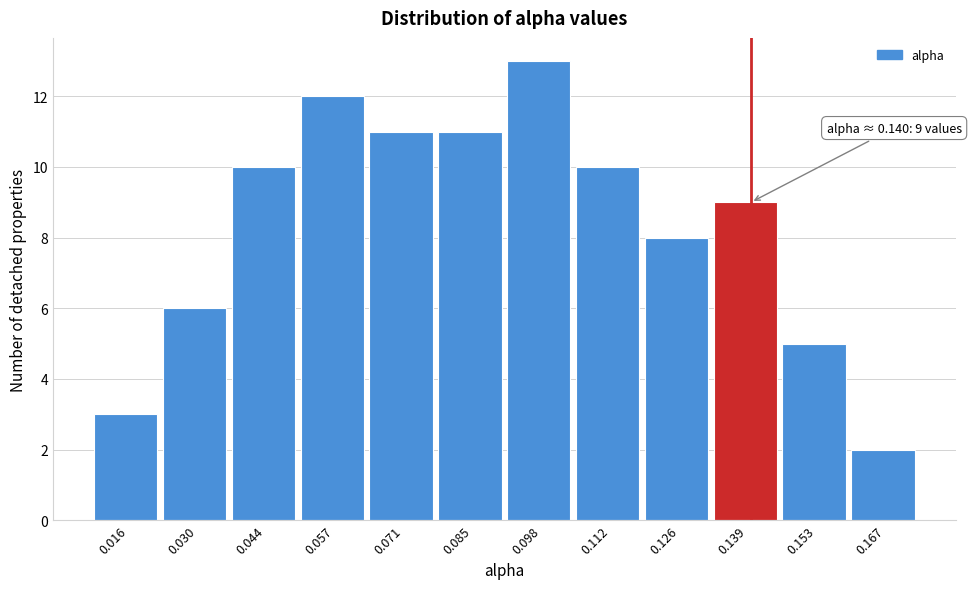

Over which range of the x-axis is the bar tallest?

0.092 to 0.106